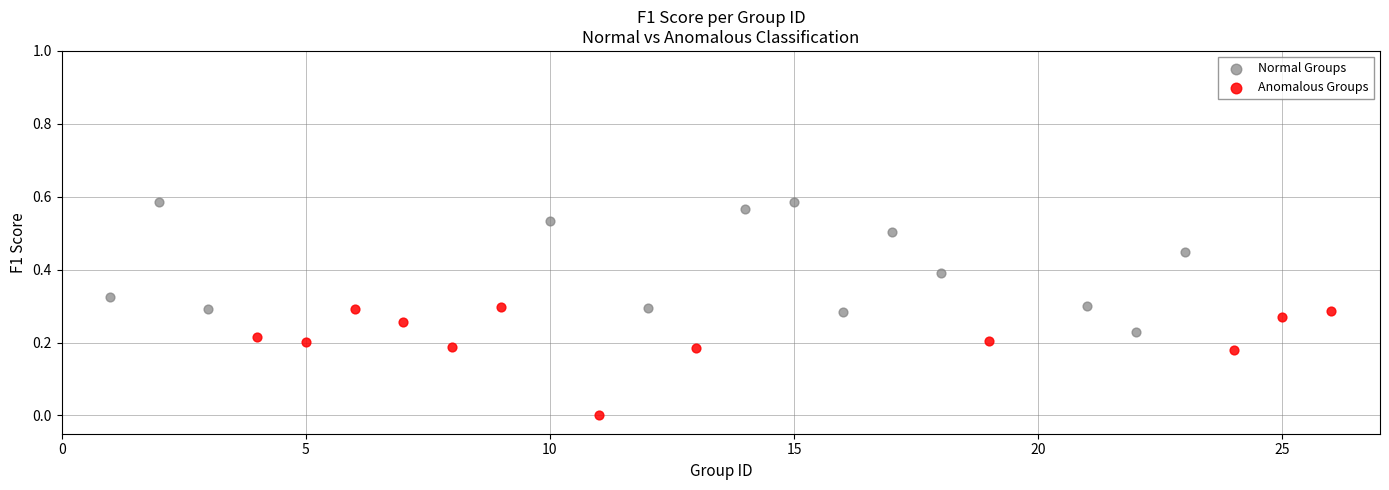

Which series contains the lowest Y value?

Anomalous Groups